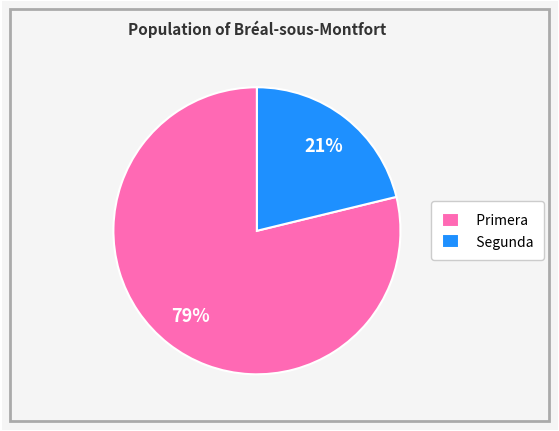

To the nearest percent, what portion does Segunda represent?

21%